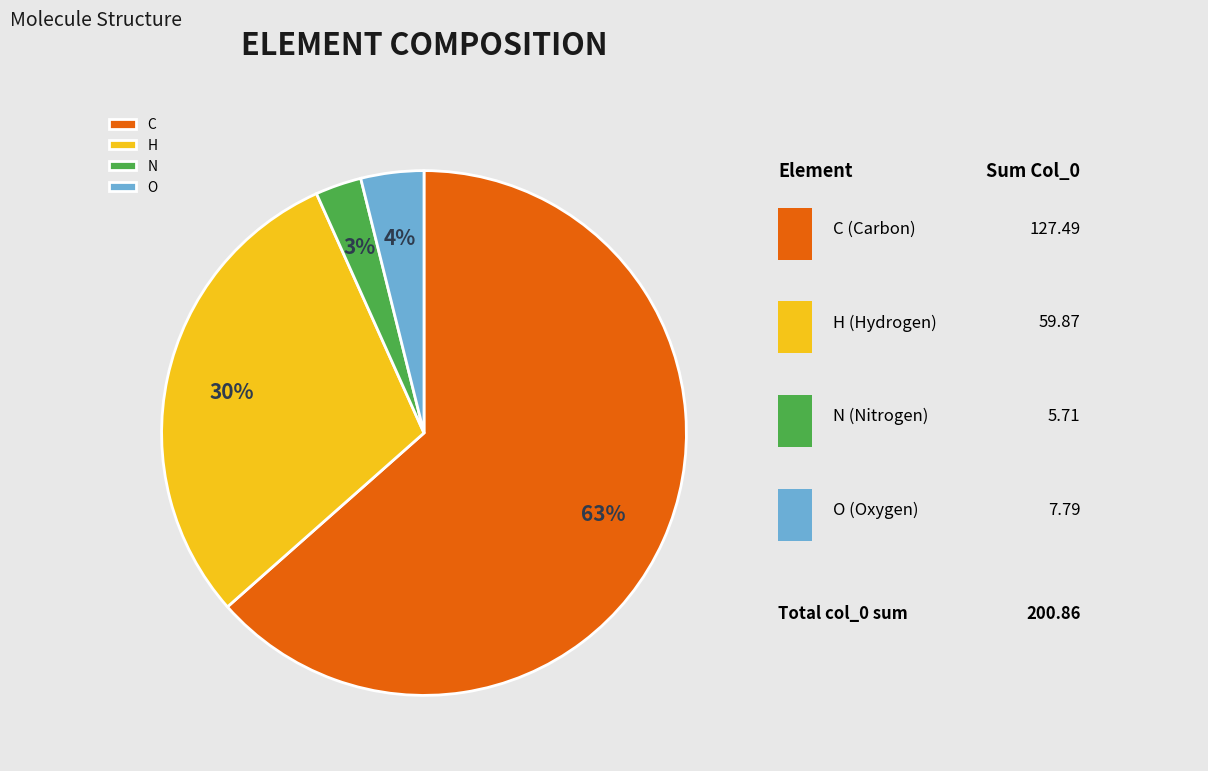

Combined, do O and H account for over 50%?

No